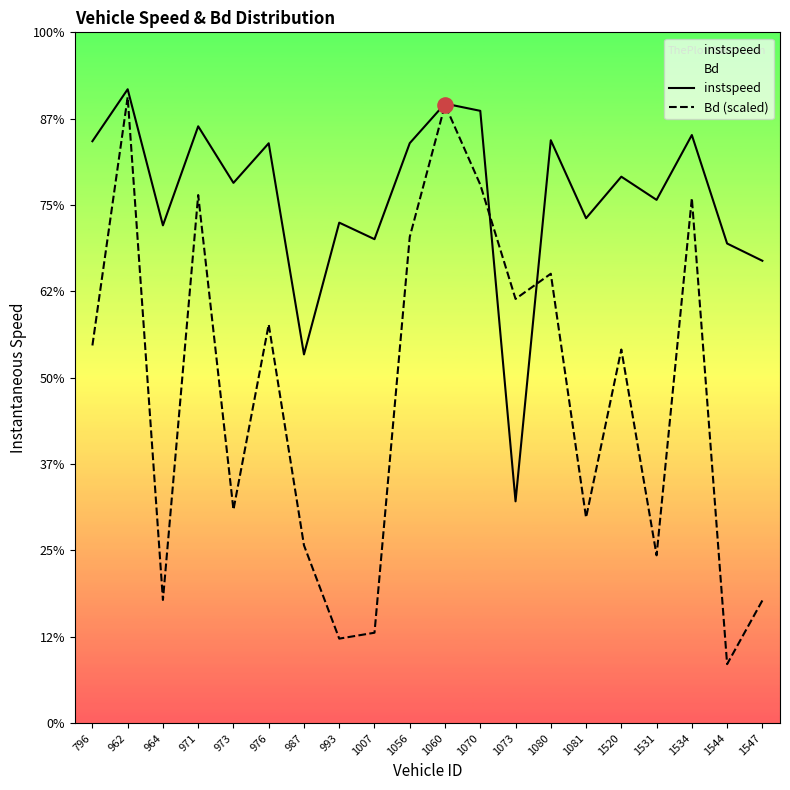

Which series has the largest total across all categories?

instspeed